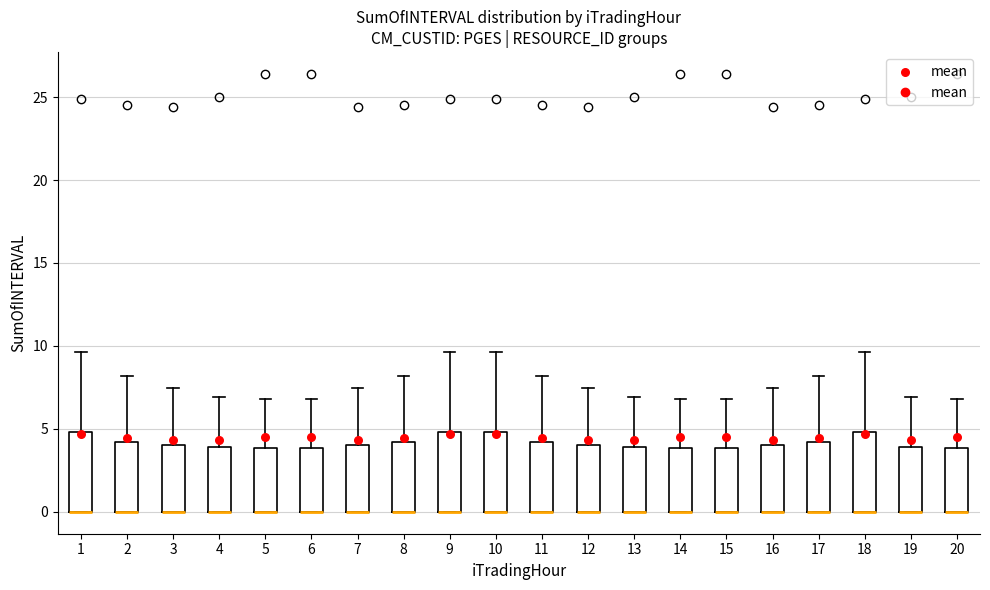

Reading left to right, read every box against the y-axis: the position of its median line, the range the box covers, and the ends of its whiskers. The values are not printed on the chart, so give them approximately, as read against the axis.

1: median 0.0 (drawn on the box's lower edge), box 0.0 to 5.0, whiskers 0.0 to 9.5
2: median 0.0 (drawn on the box's lower edge), box 0.0 to 4.0, whiskers 0.0 to 8.0
3: median 0.0 (drawn on the box's lower edge), box 0.0 to 4.0, whiskers 0.0 to 7.5
4: median 0.0 (drawn on the box's lower edge), box 0.0 to 4.0, whiskers 0.0 to 7.0
5: median 0.0 (drawn on the box's lower edge), box 0.0 to 4.0, whiskers 0.0 to 7.0
6: median 0.0 (drawn on the box's lower edge), box 0.0 to 4.0, whiskers 0.0 to 7.0
7: median 0.0 (drawn on the box's lower edge), box 0.0 to 4.0, whiskers 0.0 to 7.5
8: median 0.0 (drawn on the box's lower edge), box 0.0 to 4.0, whiskers 0.0 to 8.0
9: median 0.0 (drawn on the box's lower edge), box 0.0 to 5.0, whiskers 0.0 to 9.5
10: median 0.0 (drawn on the box's lower edge), box 0.0 to 5.0, whiskers 0.0 to 9.5
11: median 0.0 (drawn on the box's lower edge), box 0.0 to 4.0, whiskers 0.0 to 8.0
12: median 0.0 (drawn on the box's lower edge), box 0.0 to 4.0, whiskers 0.0 to 7.5
13: median 0.0 (drawn on the box's lower edge), box 0.0 to 4.0, whiskers 0.0 to 7.0
14: median 0.0 (drawn on the box's lower edge), box 0.0 to 4.0, whiskers 0.0 to 7.0
15: median 0.0 (drawn on the box's lower edge), box 0.0 to 4.0, whiskers 0.0 to 7.0
16: median 0.0 (drawn on the box's lower edge), box 0.0 to 4.0, whiskers 0.0 to 7.5
17: median 0.0 (drawn on the box's lower edge), box 0.0 to 4.0, whiskers 0.0 to 8.0
18: median 0.0 (drawn on the box's lower edge), box 0.0 to 5.0, whiskers 0.0 to 9.5
19: median 0.0 (drawn on the box's lower edge), box 0.0 to 4.0, whiskers 0.0 to 7.0
20: median 0.0 (drawn on the box's lower edge), box 0.0 to 4.0, whiskers 0.0 to 7.0